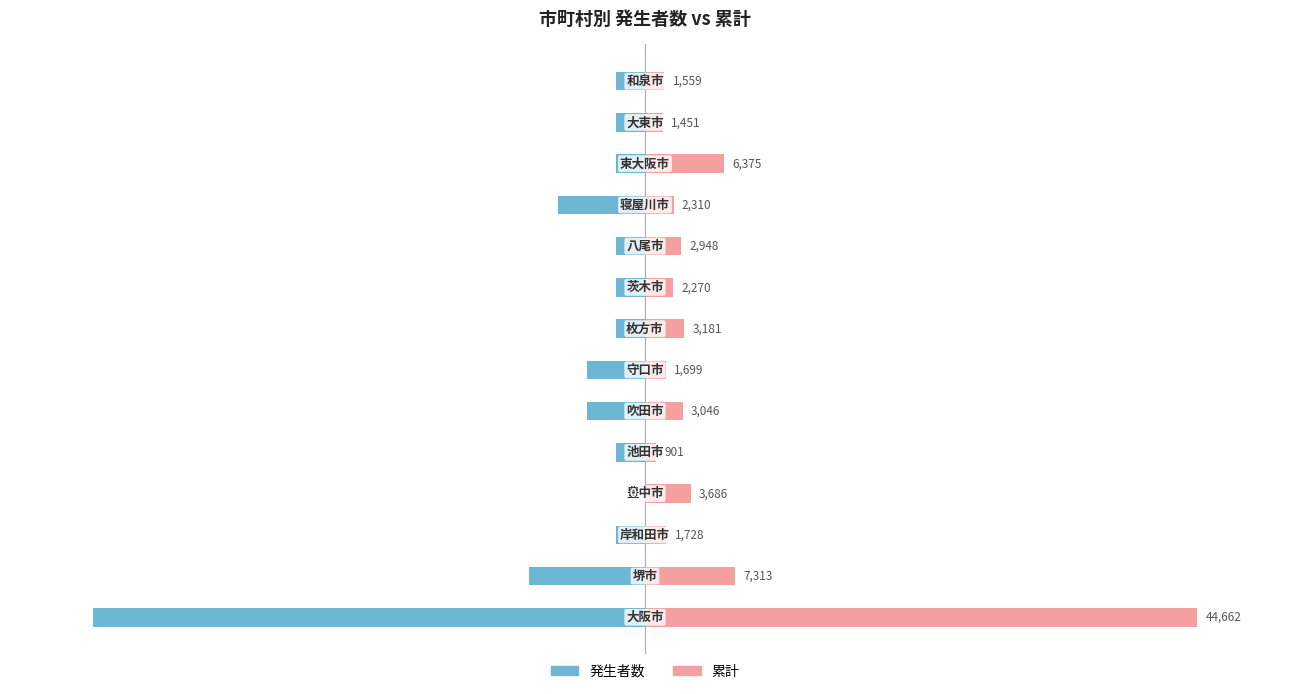

How many values in the 累計 series exceed 6?

7